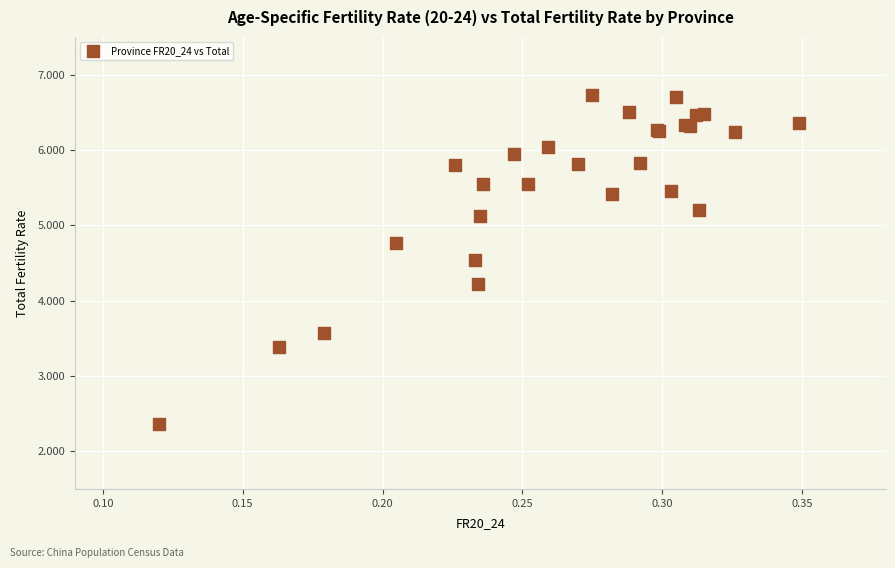

What Y value in the scatter plot is closest to 4?

4.2